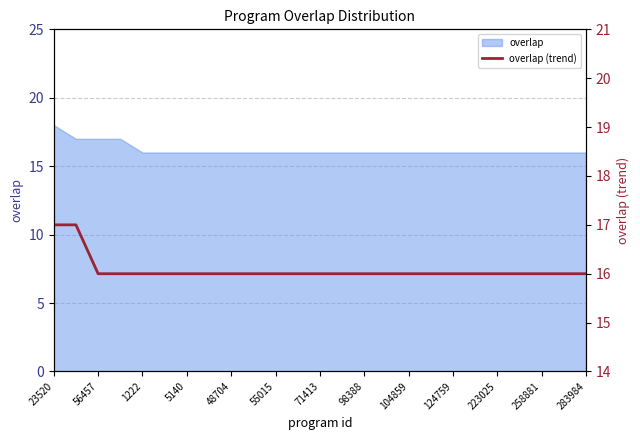

The value at 258881 is 16. True or false?

True